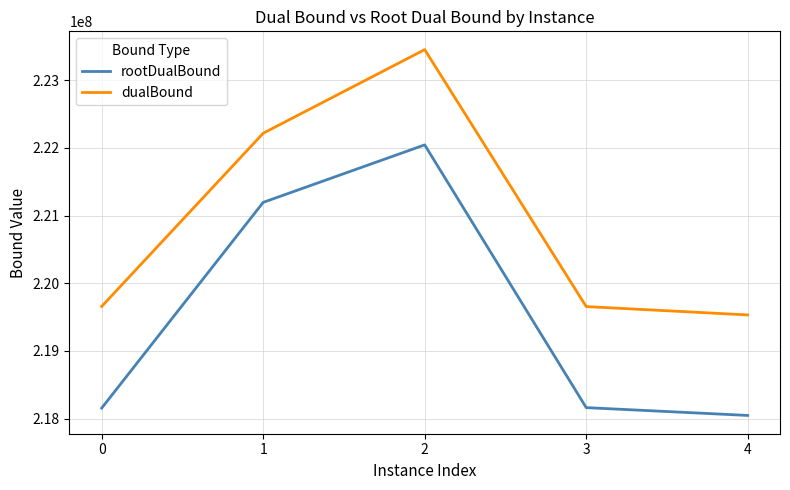

Rank the series at 2 from highest to lowest value.

dualBound, rootDualBound